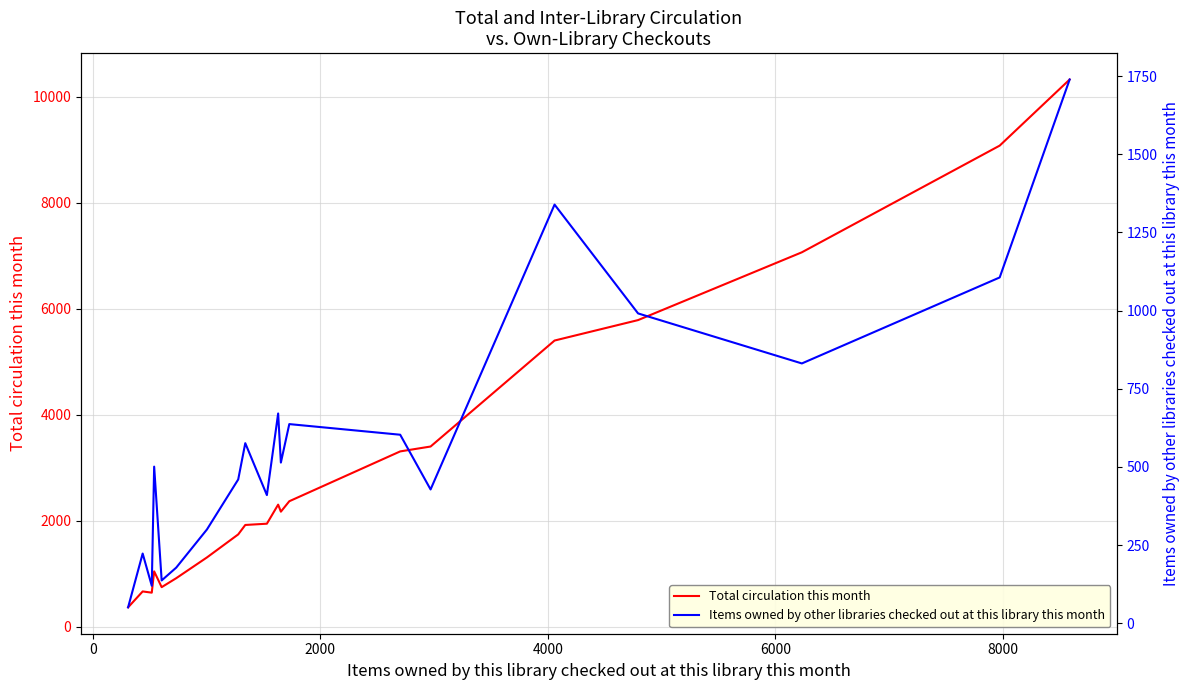

What is the difference between the second highest and minimum values in the Items owned by other libraries checked out at this library this month series?

1288